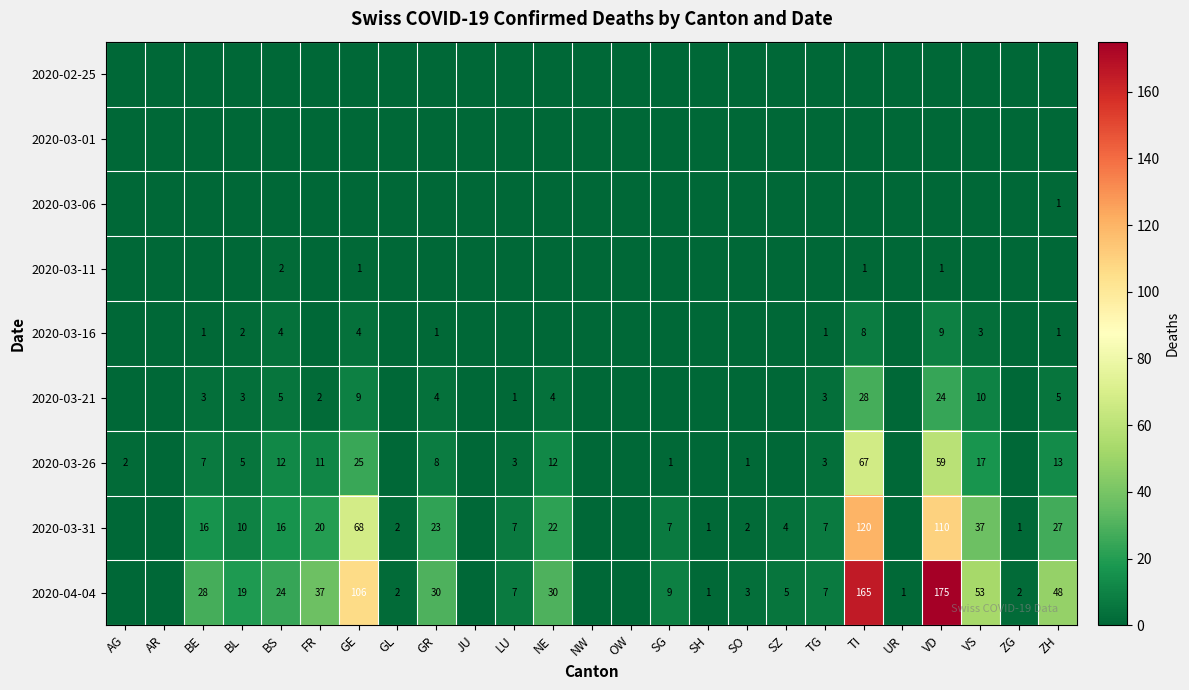

The 2020-04-04 series shows 1 at SH. True or false?

True